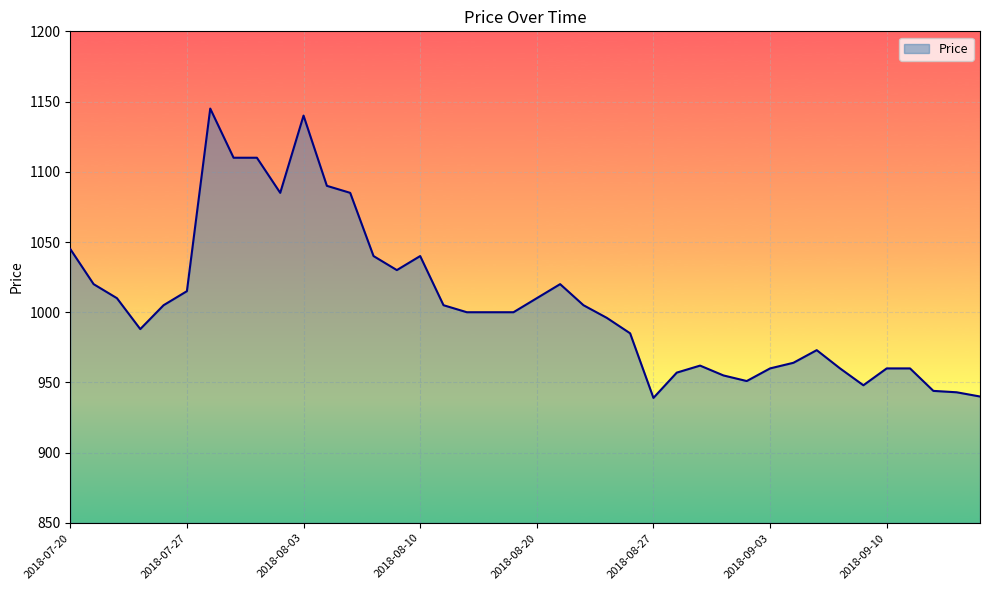

What is the difference between the maximum and minimum values?

206